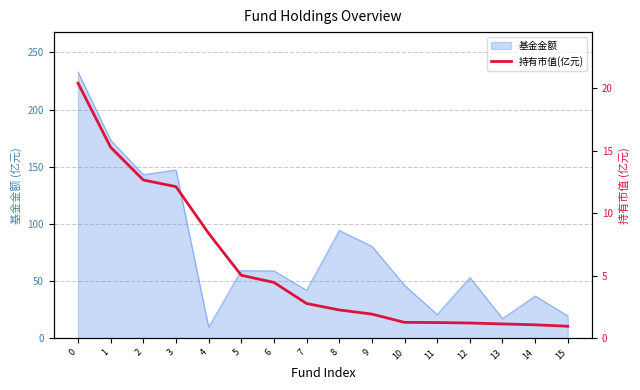

At which label is the value closest to 10?

4